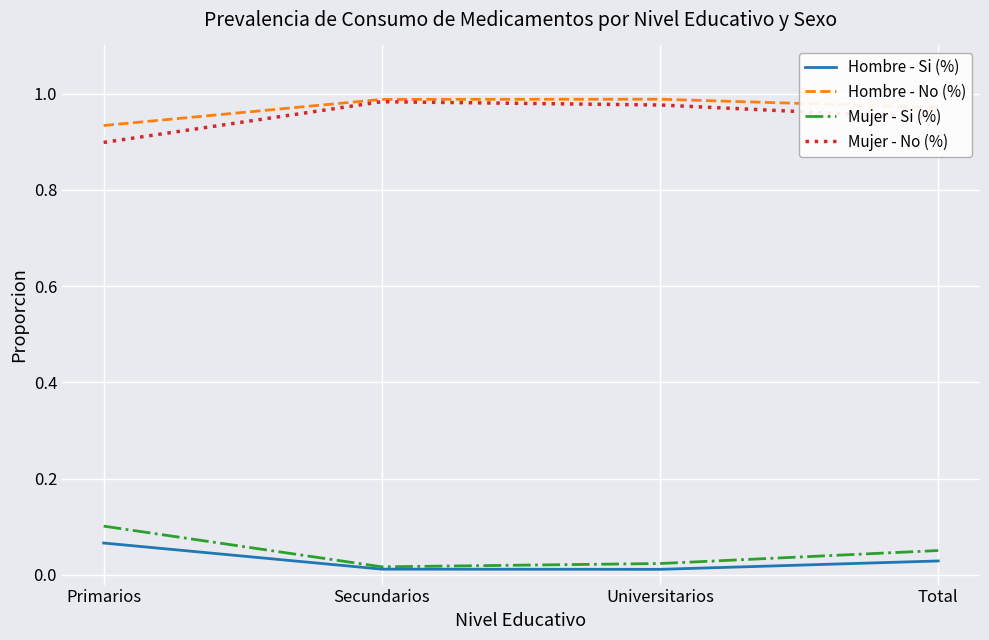

Is the value of Mujer - No (%) at Total greater than the value of Hombre - Si (%) at Universitarios?

Yes